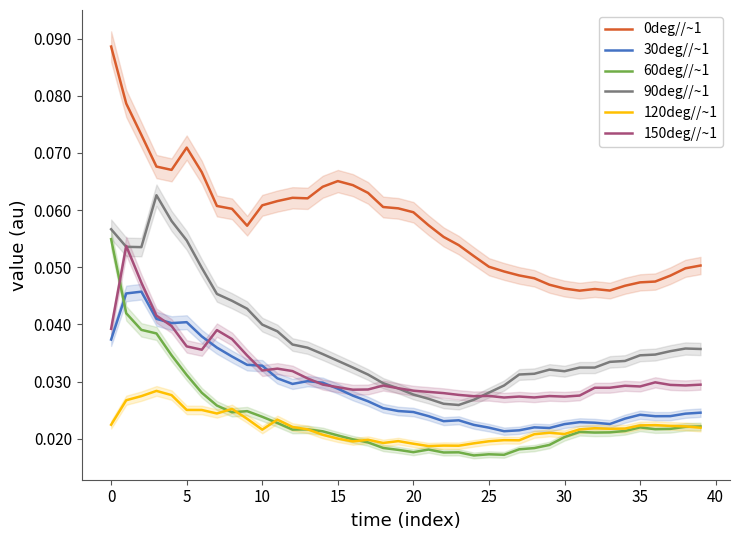

How many data points does each series have?

40